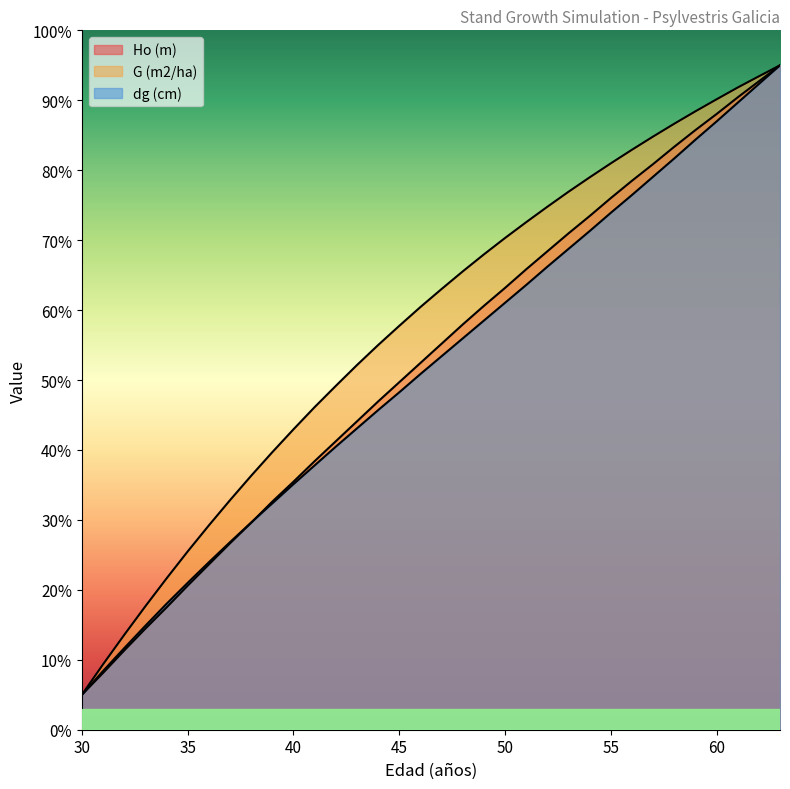

Rank the categories by dg (cm) value from lowest to highest.

30, 31, 32, 33, 34, 35, 36, 37, 38, 39, 40, 41, 42, 43, 44, 45, 46, 47, 48, 49, 50, 51, 52, 53, 54, 55, 56, 57, 58, 59, 60, 61, 62, 63